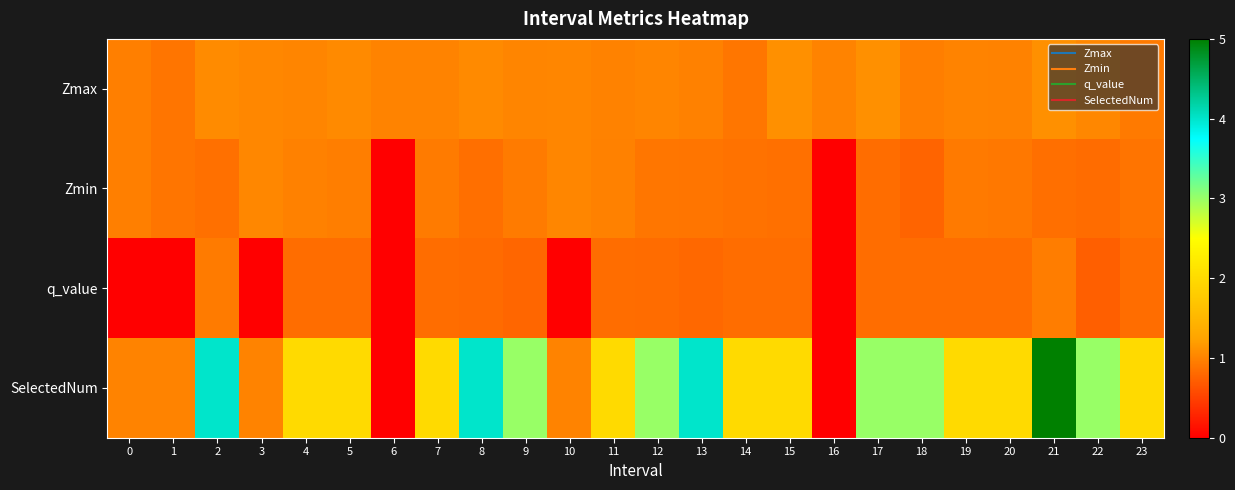

List the series in order of their peak value, lowest first.

q_value, Zmin, Zmax, SelectedNum